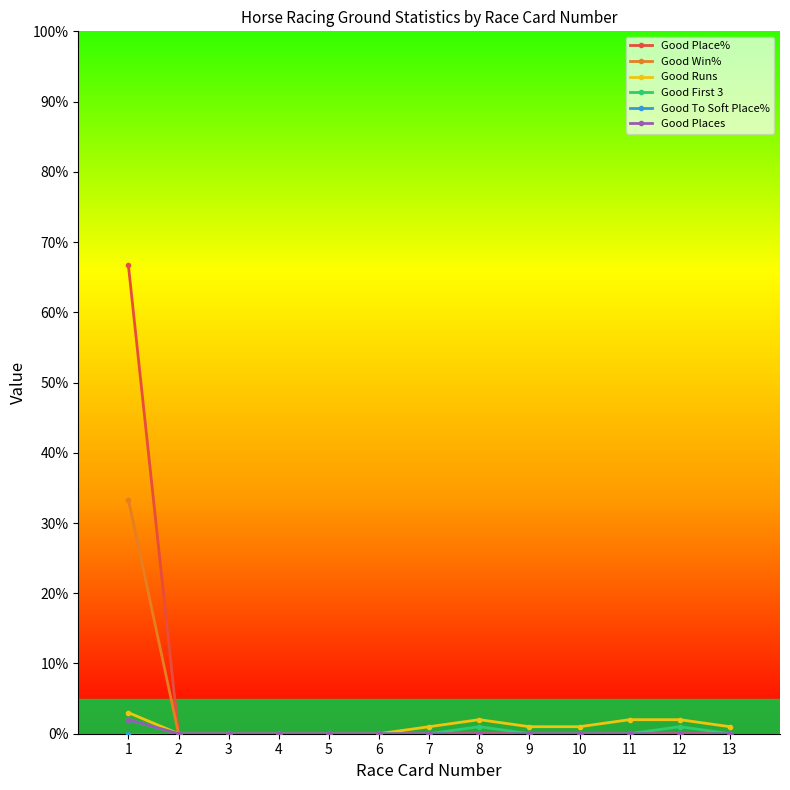

Between 1 and 6, which series saw the biggest shift?

Good Place%